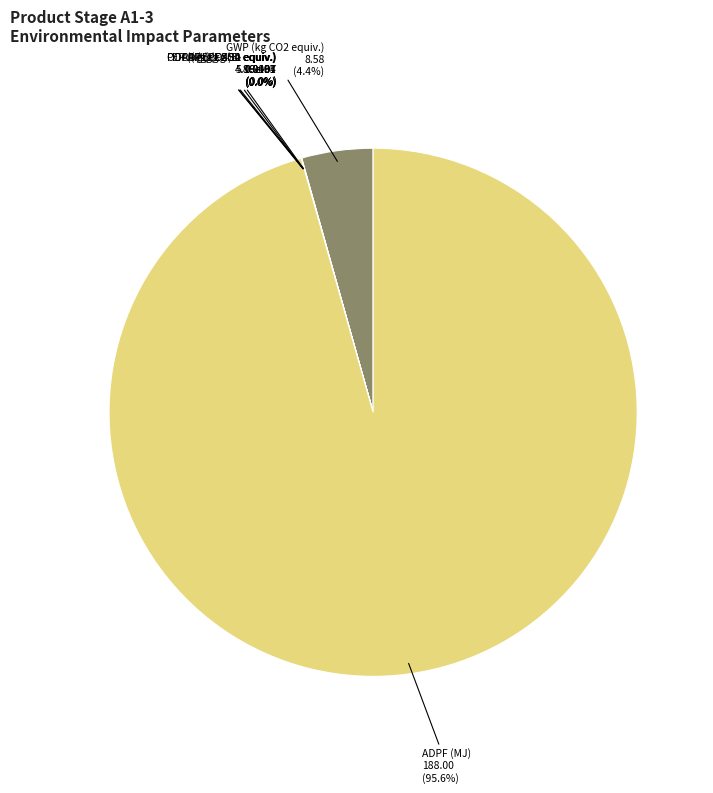

True or false: GWP (kg CO2 equiv.) accounts for 14% of the total.

False